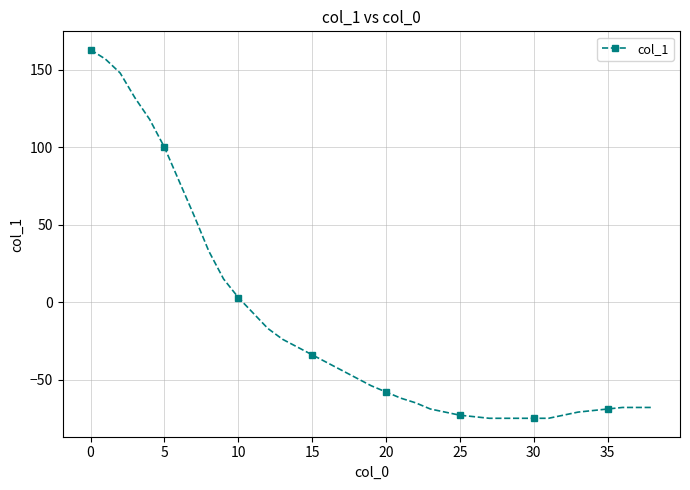

What is the greatest value displayed?

163